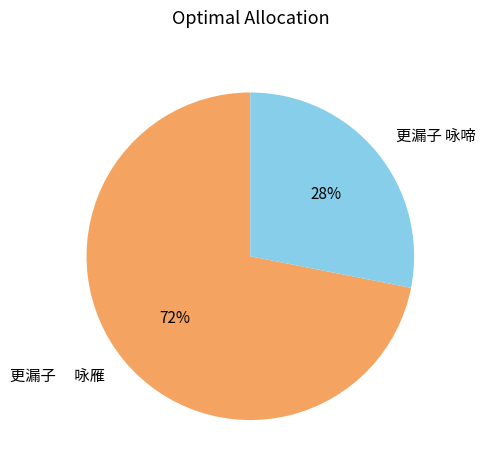

Which slice represents more than half of the pie?

更漏子 咏雁